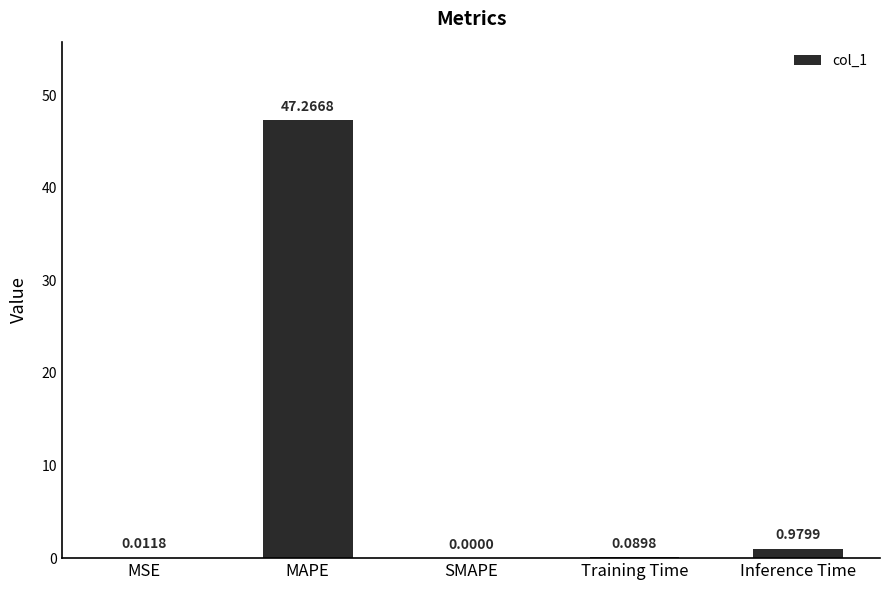

What is the average value?

9.7